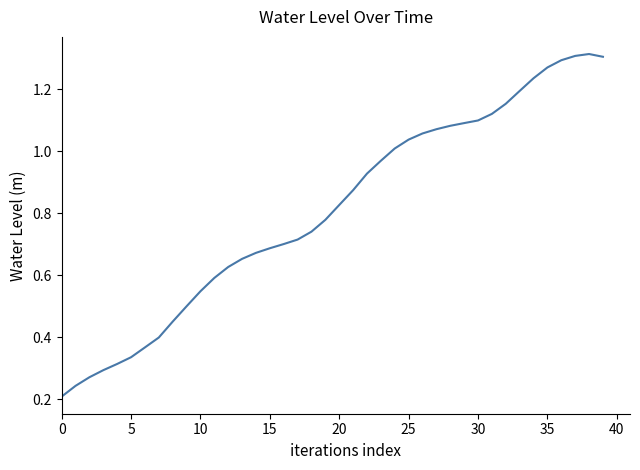

How many lines are shown in the chart?

1